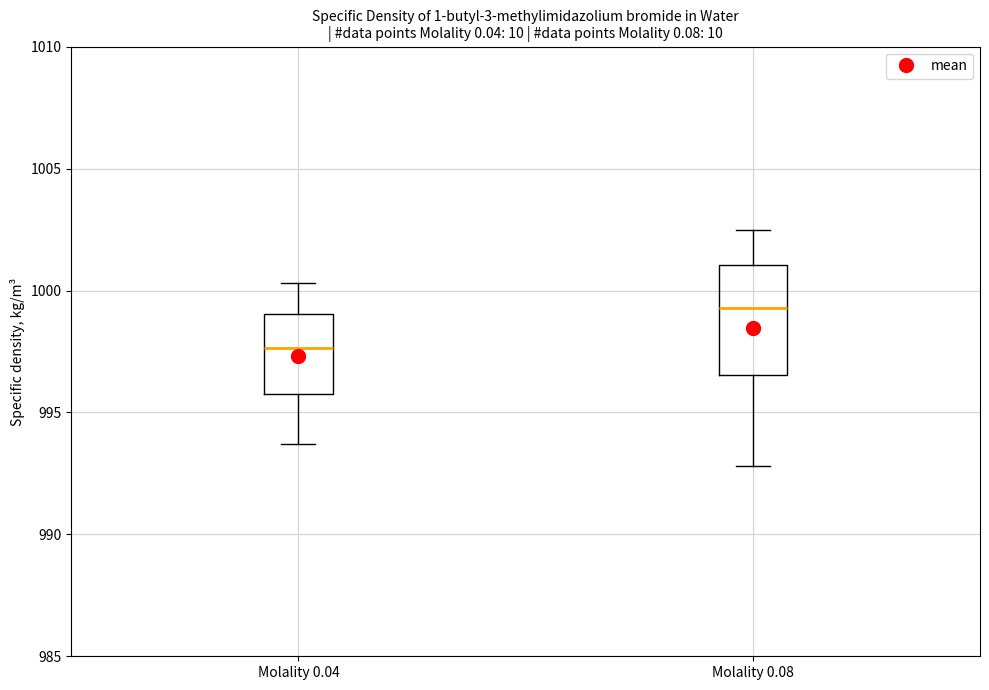

Reading left to right, read every box against the y-axis: the position of its median line, the range the box covers, and the ends of its whiskers. The values are not printed on the chart, so give them approximately, as read against the axis.

Molality 0.04: median 997.5, box 996.0 to 999.0, whiskers 993.5 to 1000.5
Molality 0.08: median 999.5, box 996.5 to 1001.0, whiskers 993.0 to 1002.5